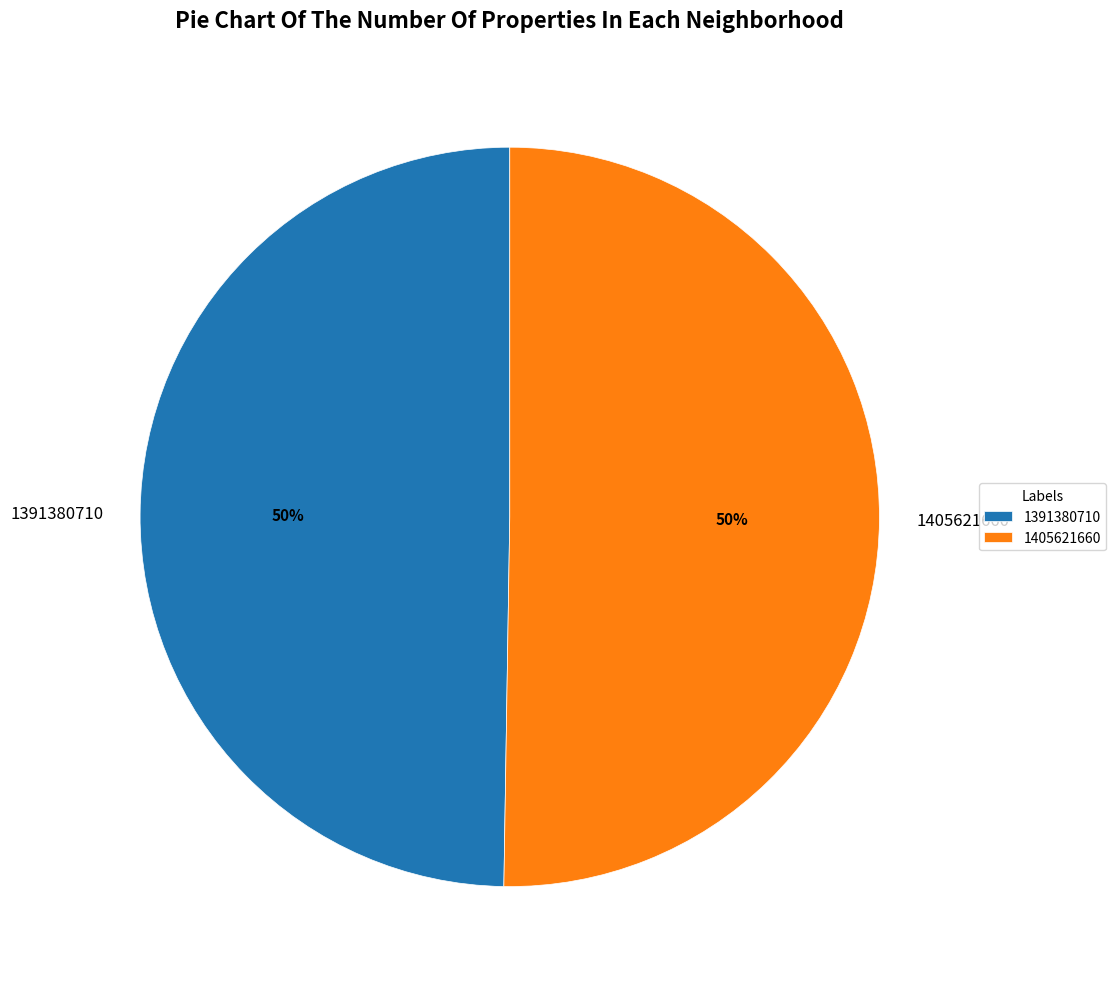

What percentage is the 1391380710 slice, to the nearest percent?

50%